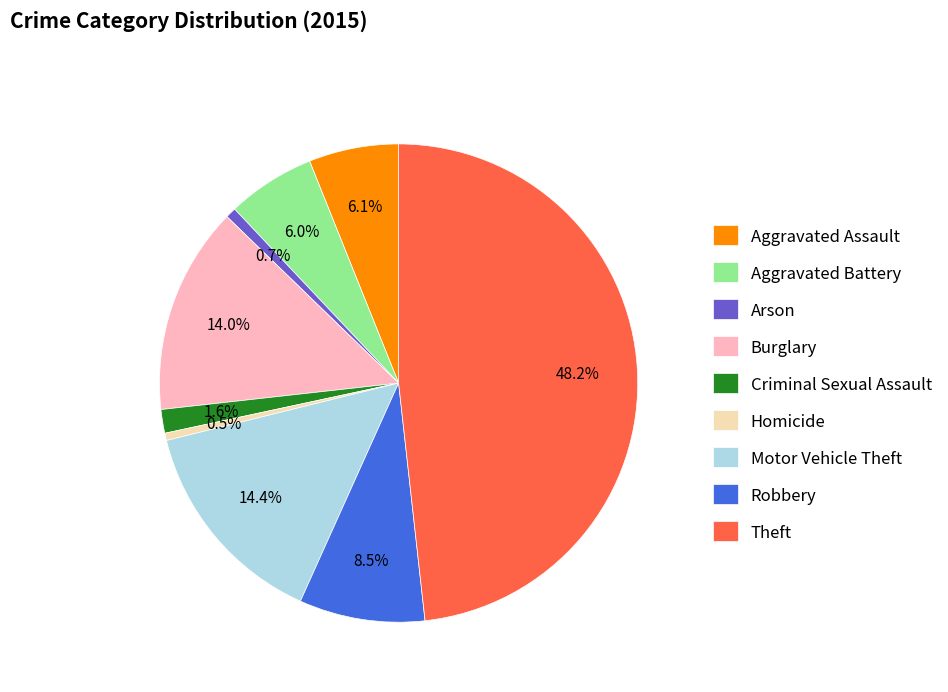

Between Motor Vehicle Theft and Aggravated Battery, which is larger?

Motor Vehicle Theft